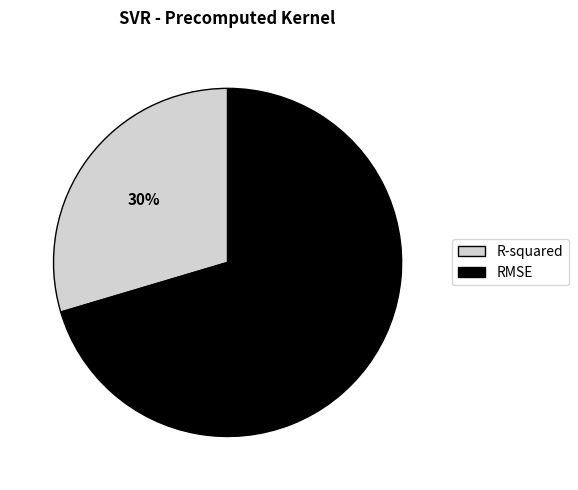

True or false: R-squared accounts for 30% of the total.

True